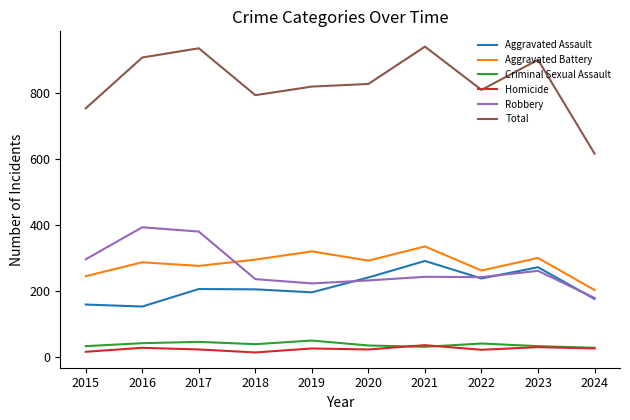

What is the average value of the Total series?

831